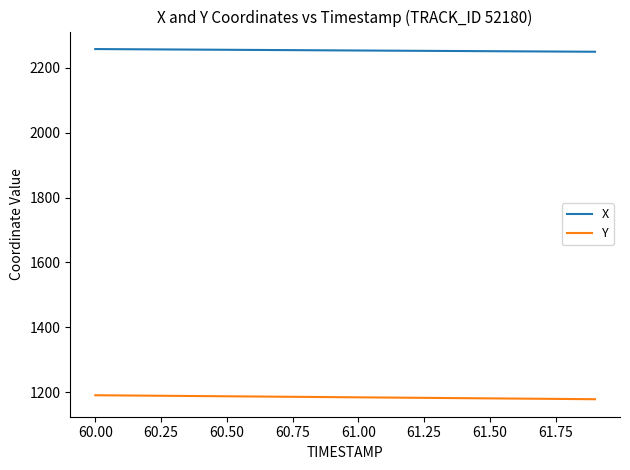

True or false: X and Y intersect in this chart.

False